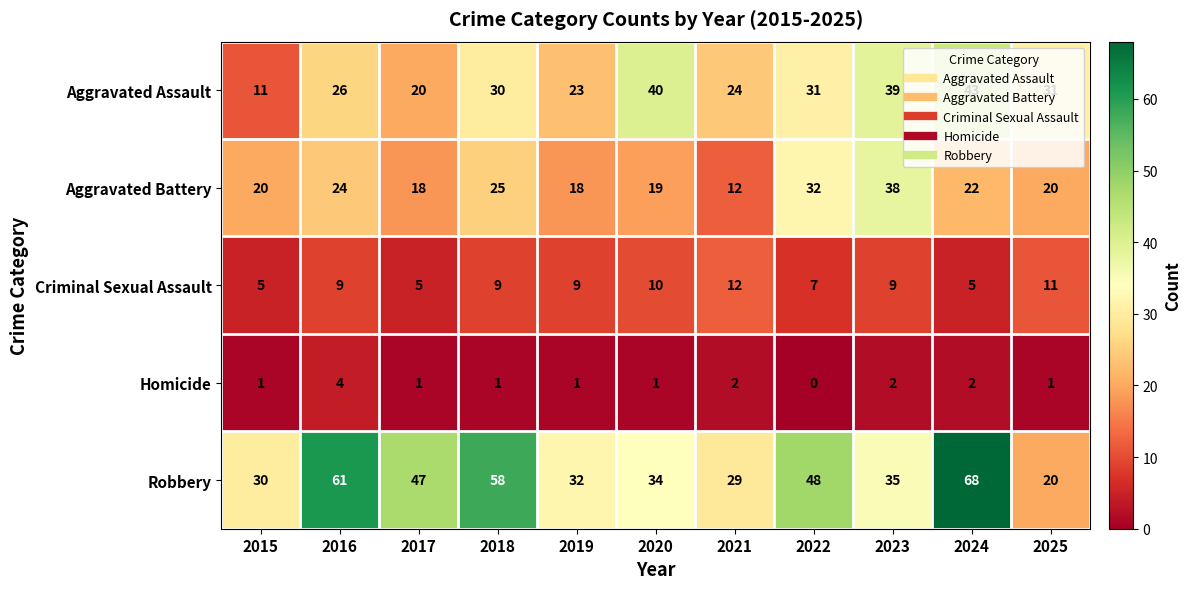

What is the total value across all series at 2019?

83